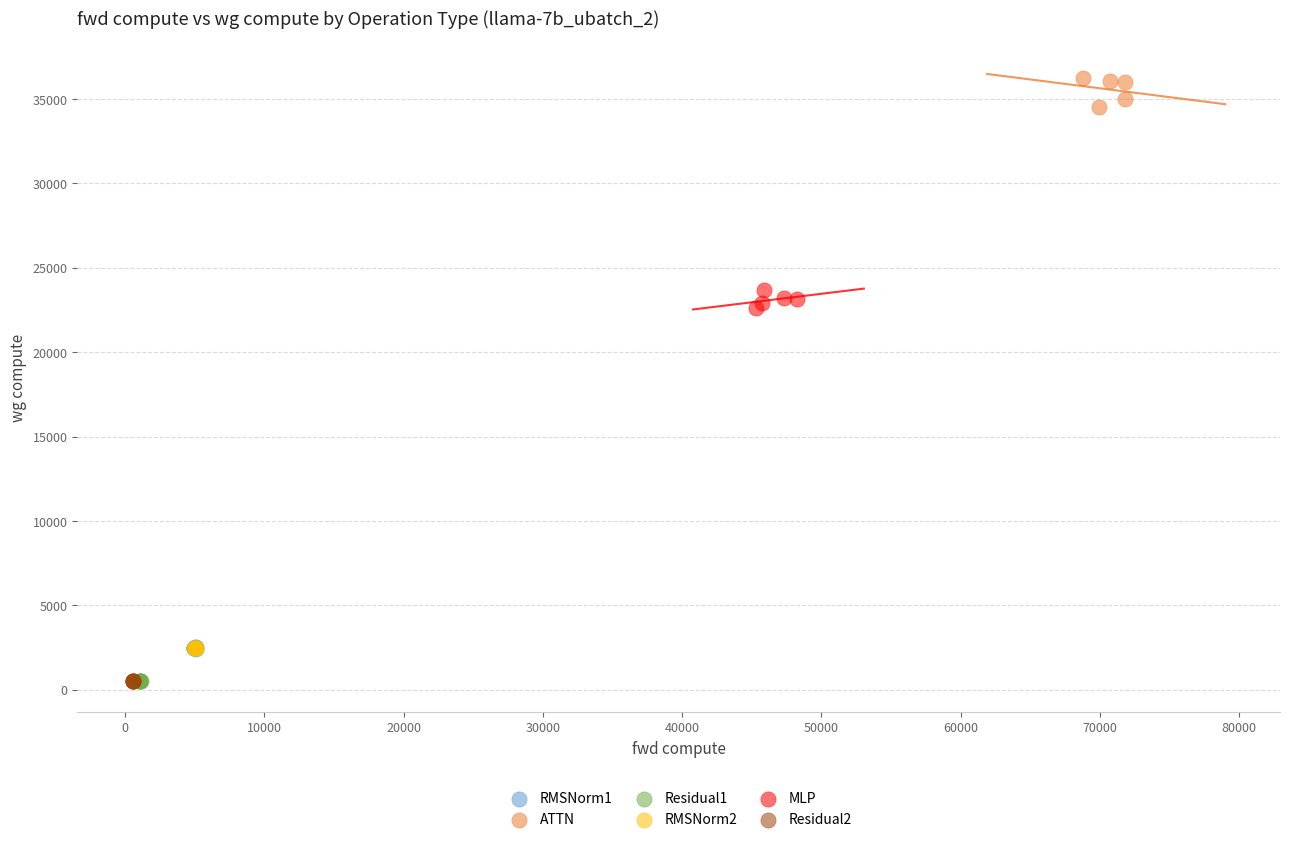

Which series has the widest spread of Y values?

ATTN